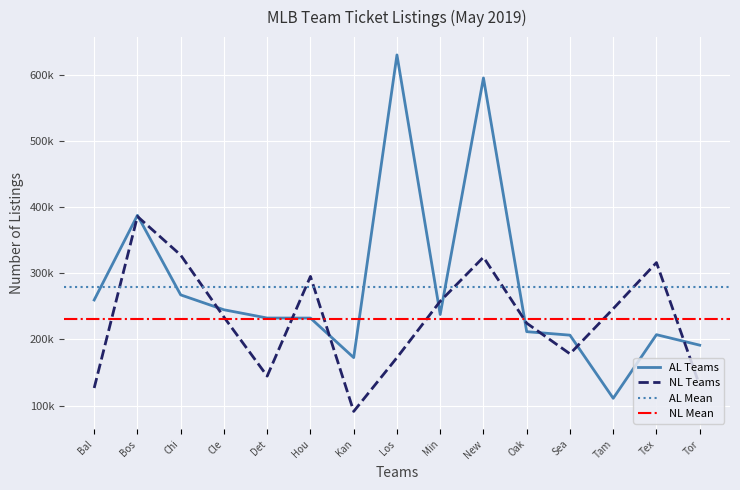

True or false: AL Teams and NL Teams intersect in this chart.

True